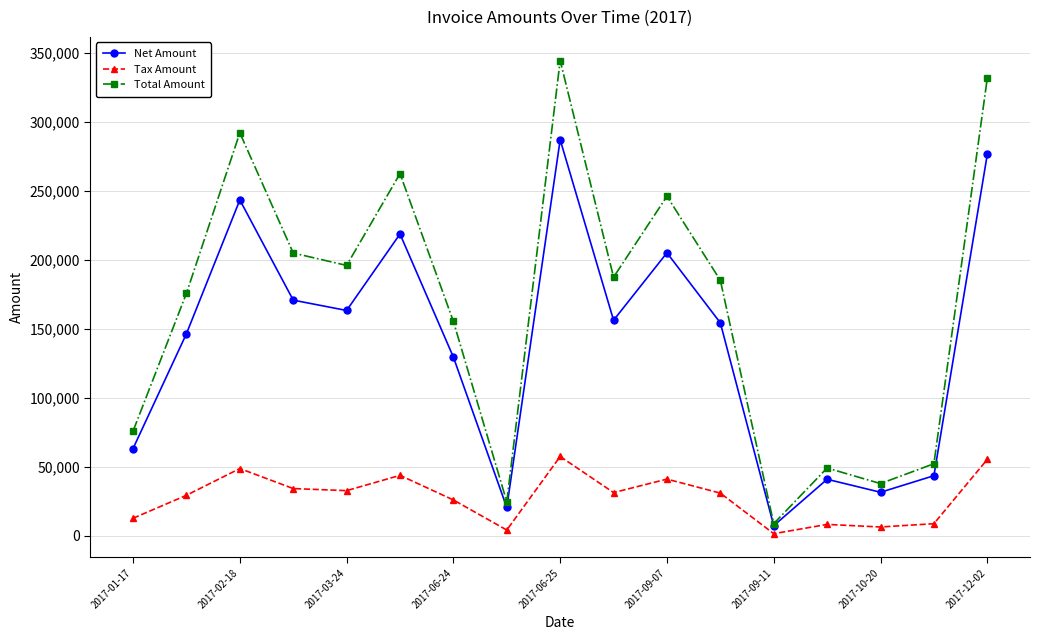

What is the minimum value for Total Amount?

8725.2